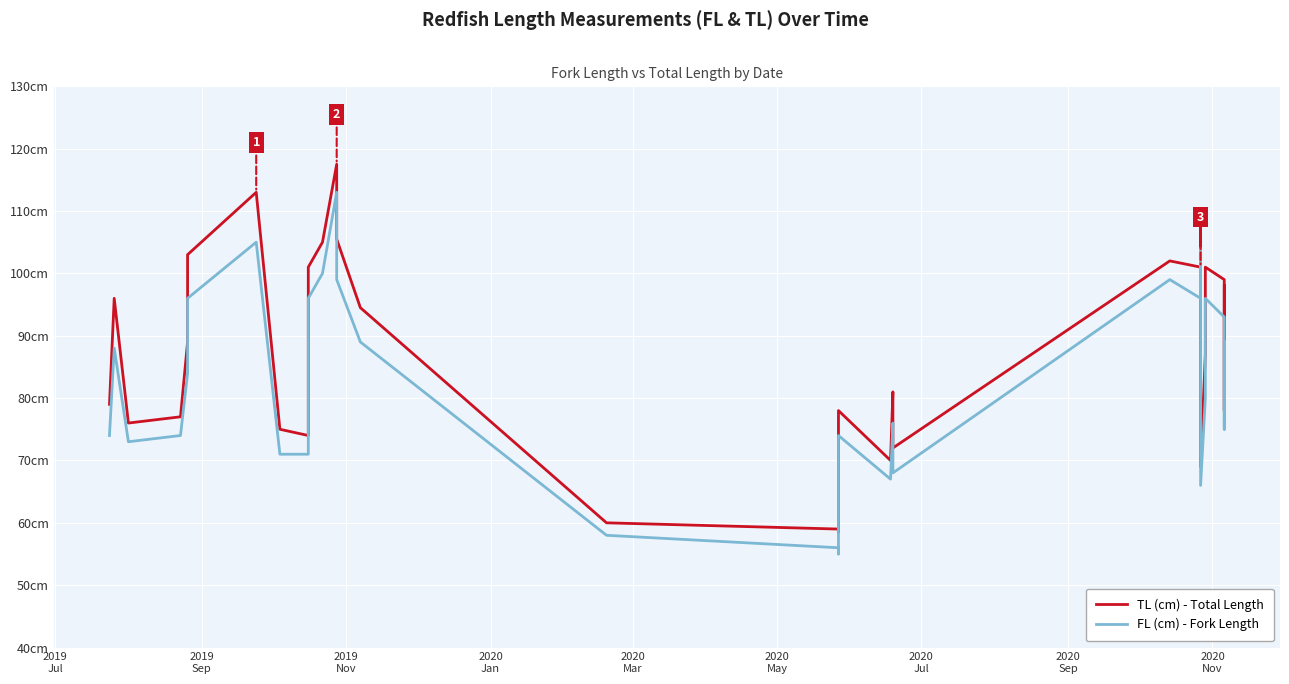

True or false: FL (cm) - Fork Length has more than 2 points higher than both neighbors.

True